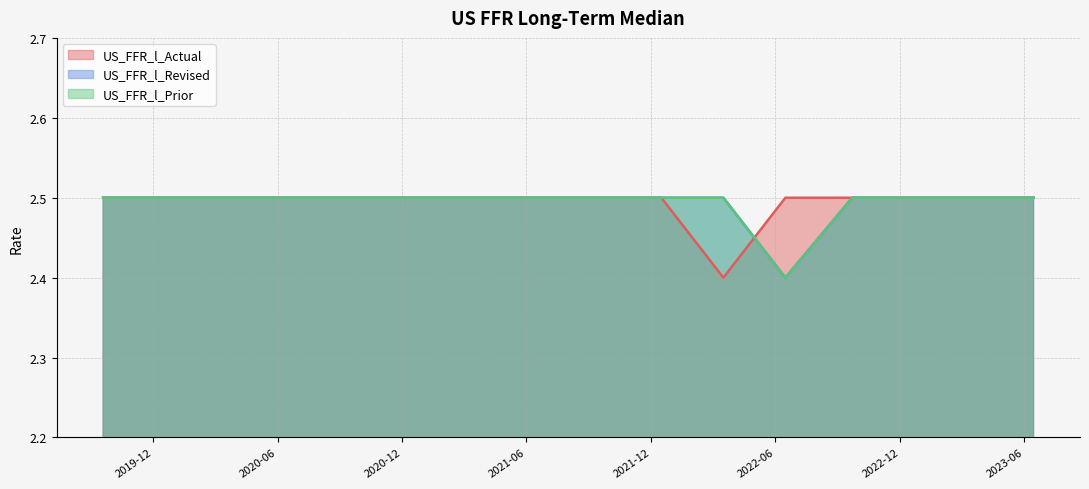

Rank the series at 2023-03-23 from highest to lowest value.

US_FFR_l_Actual, US_FFR_l_Revised, US_FFR_l_Prior